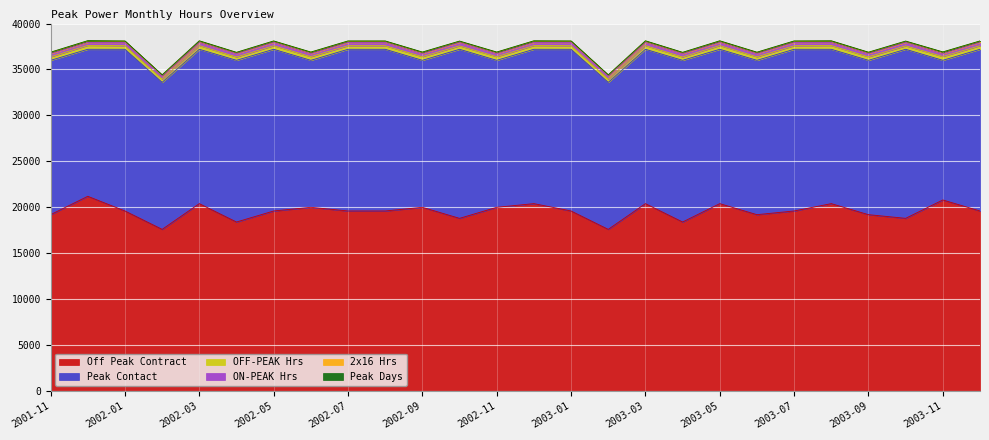

Reading left to right, list all the values displayed in this chart.

Off Peak Contract: 2001-11=19200	2001-12=21200	2002-01=19600	2002-02=17600	2002-03=20400	2002-04=18400	2002-05=19600	2002-06=20000	2002-07=19600	2002-08=19600	2002-09=20000	2002-10=18800	2002-11=20000	2002-12=20400	2003-01=19600	2003-02=17600	2003-03=20400	2003-04=18400	2003-05=20400	2003-06=19200	2003-07=19600	2003-08=20400	2003-09=19200	2003-10=18800	2003-11=20800	2003-12=19600
Peak Contact: 2001-11=16800	2001-12=16000	2002-01=17600	2002-02=16000	2002-03=16800	2002-04=17600	2002-05=17600	2002-06=16000	2002-07=17600	2002-08=17600	2002-09=16000	2002-10=18400	2002-11=16000	2002-12=16800	2003-01=17600	2003-02=16000	2003-03=16800	2003-04=17600	2003-05=16800	2003-06=16800	2003-07=17600	2003-08=16800	2003-09=16800	2003-10=18400	2003-11=15200	2003-12=17600
OFF-PEAK Hrs: 2001-11=384	2001-12=424	2002-01=392	2002-02=352	2002-03=408	2002-04=368	2002-05=392	2002-06=400	2002-07=392	2002-08=392	2002-09=400	2002-10=376	2002-11=400	2002-12=408	2003-01=392	2003-02=352	2003-03=408	2003-04=368	2003-05=408	2003-06=384	2003-07=392	2003-08=408	2003-09=384	2003-10=376	2003-11=416	2003-12=392
ON-PEAK Hrs: 2001-11=336	2001-12=320	2002-01=352	2002-02=320	2002-03=336	2002-04=352	2002-05=352	2002-06=320	2002-07=352	2002-08=352	2002-09=320	2002-10=368	2002-11=320	2002-12=336	2003-01=352	2003-02=320	2003-03=336	2003-04=352	2003-05=336	2003-06=336	2003-07=352	2003-08=336	2003-09=336	2003-10=368	2003-11=304	2003-12=352
2x16 Hrs: 2001-11=144	2001-12=176	2002-01=144	2002-02=128	2002-03=160	2002-04=128	2002-05=144	2002-06=160	2002-07=144	2002-08=144	2002-09=160	2002-10=128	2002-11=160	2002-12=160	2003-01=144	2003-02=128	2003-03=160	2003-04=128	2003-05=160	2003-06=144	2003-07=144	2003-08=160	2003-09=144	2003-10=128	2003-11=176	2003-12=144
Peak Days: 2001-11=21	2001-12=20	2002-01=22	2002-02=20	2002-03=21	2002-04=22	2002-05=22	2002-06=20	2002-07=22	2002-08=22	2002-09=20	2002-10=23	2002-11=20	2002-12=21	2003-01=22	2003-02=20	2003-03=21	2003-04=22	2003-05=21	2003-06=21	2003-07=22	2003-08=21	2003-09=21	2003-10=23	2003-11=19	2003-12=22